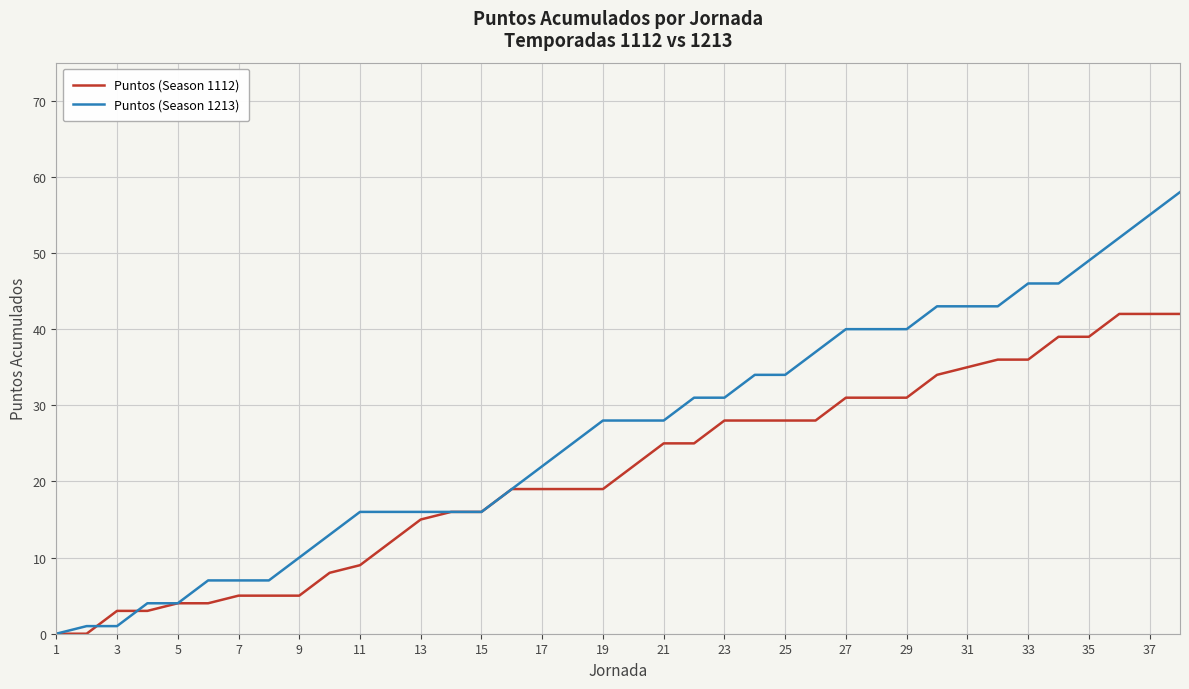

List the series in order of their peak value, lowest first.

Puntos (Season 1112), Puntos (Season 1213)